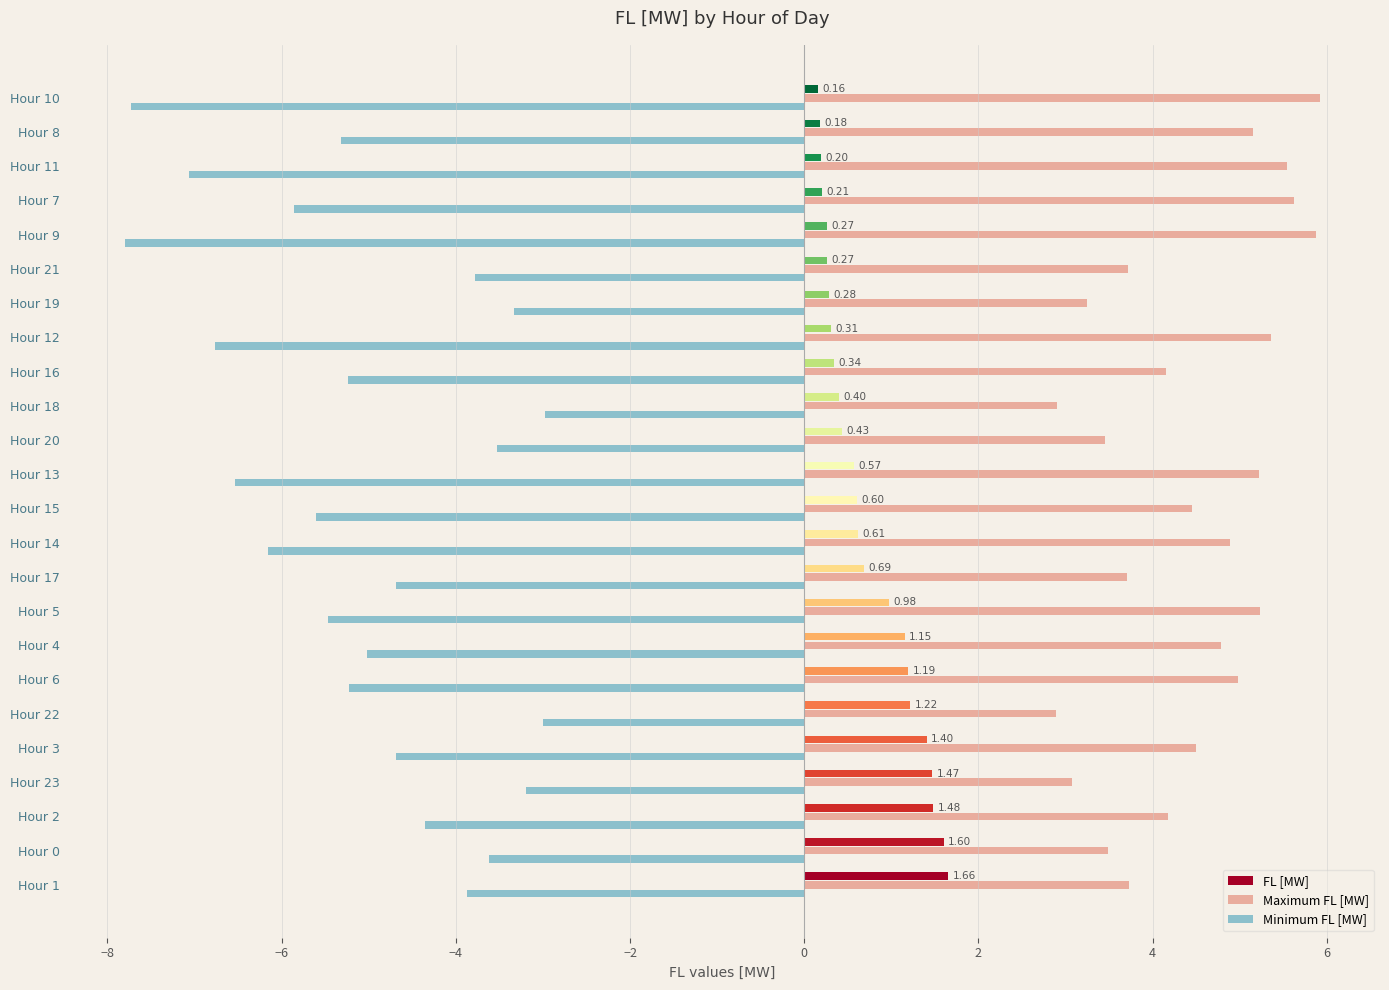

Which series has the largest total across all categories?

Maximum FL [MW]